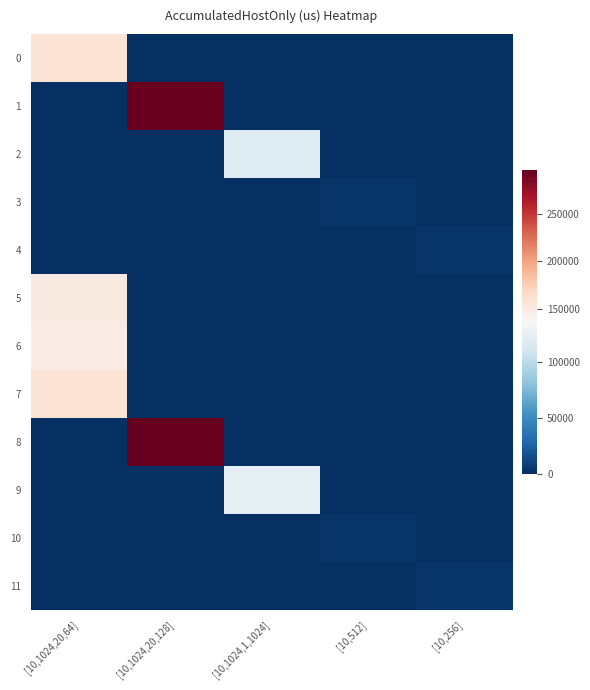

Which series has the largest range (max minus min)?

8